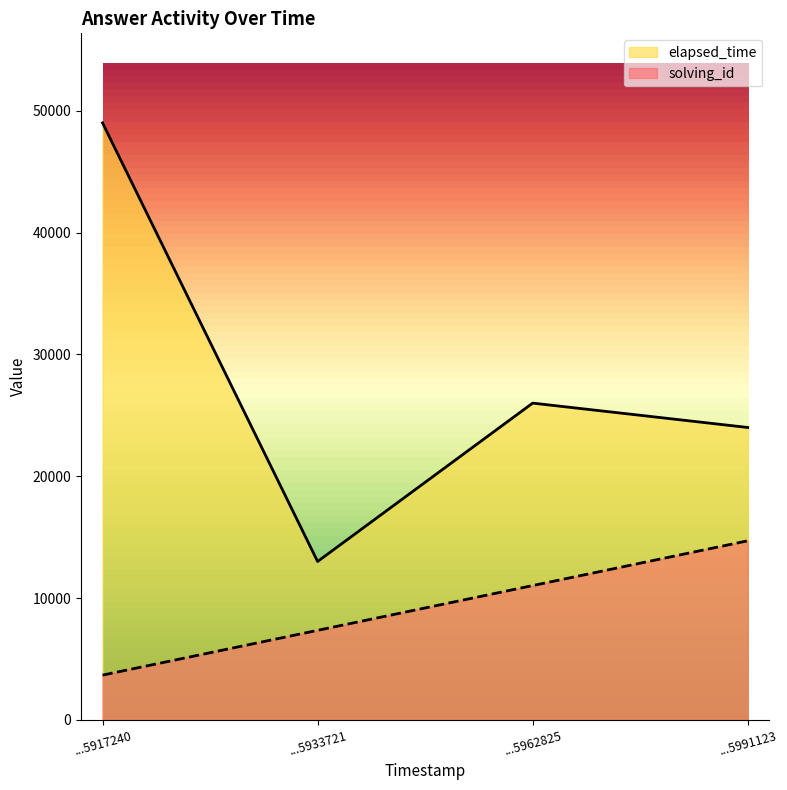

Reading left to right, what are all the values shown in this chart?

solving_id: 3675	7350	11025	14700
elapsed_time: 49000	13000	26000	24000